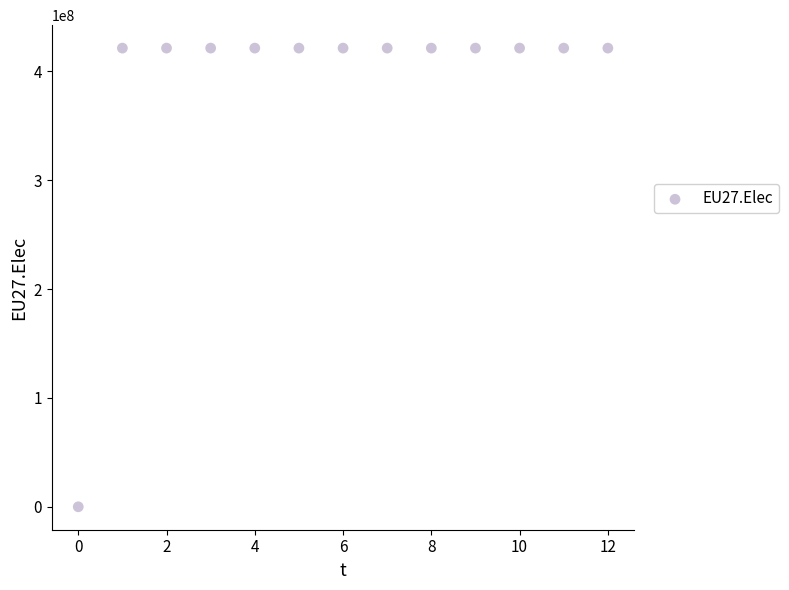

What is the range of Y values (max minus min)?

421489583